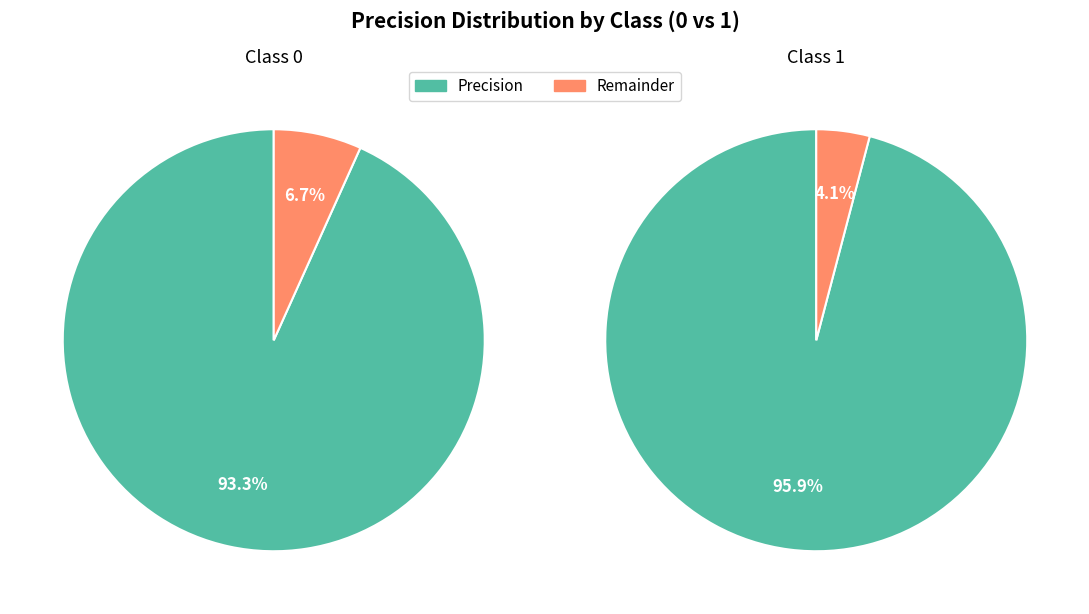

Count the number of slices in the pie.

2